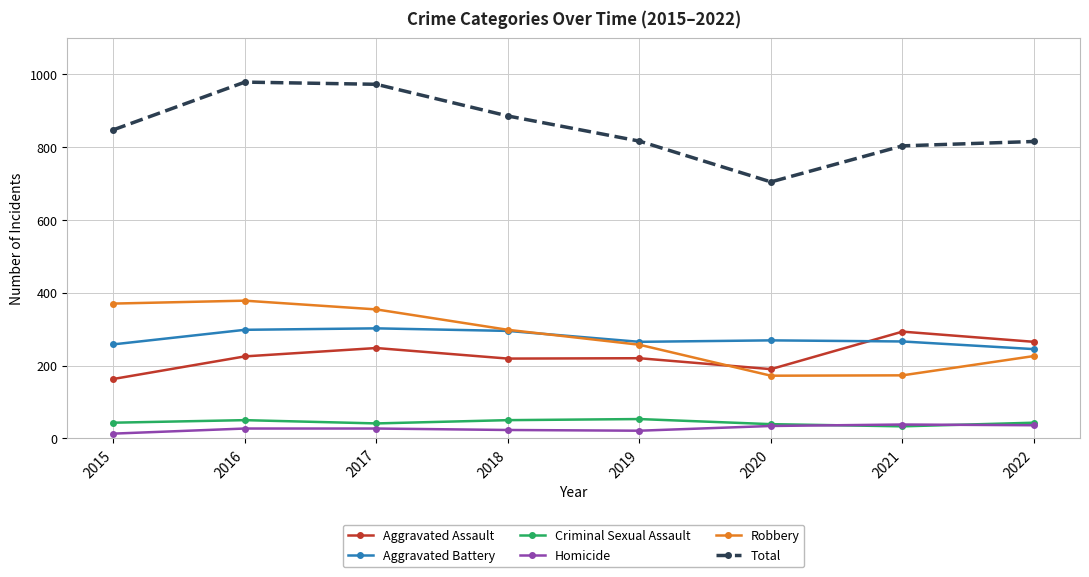

Which series has the largest range (max minus min)?

Total